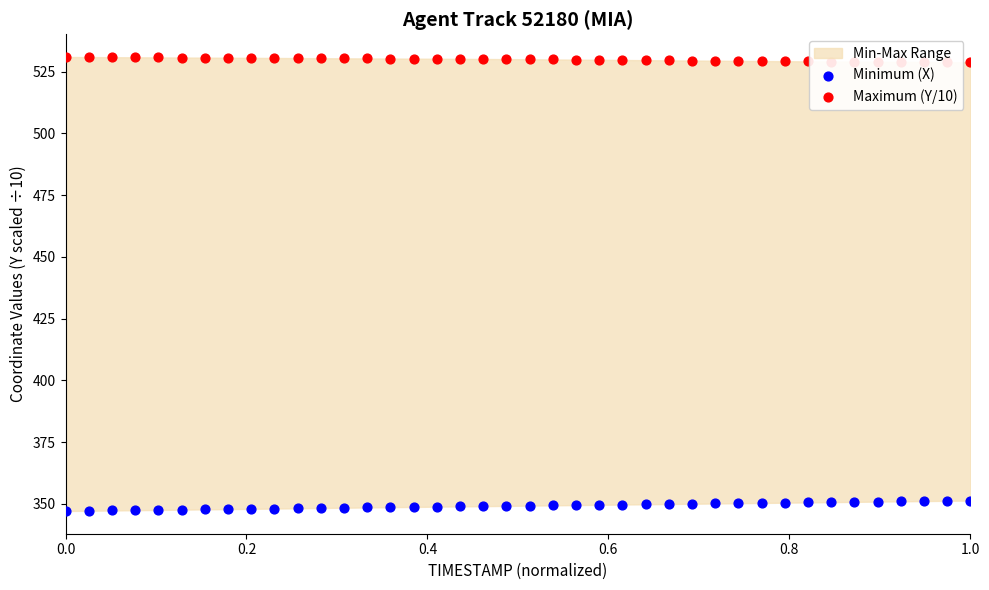

Is the value of Minimum (X) at 7 greater than the value of Maximum (Y/10) at 31?

No